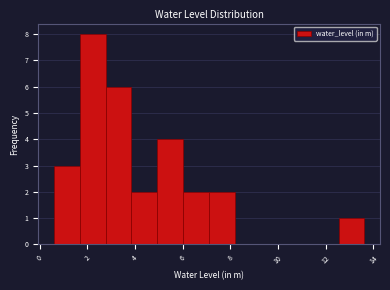

Which range on the x-axis has the tallest bar?

1.6 to 2.8